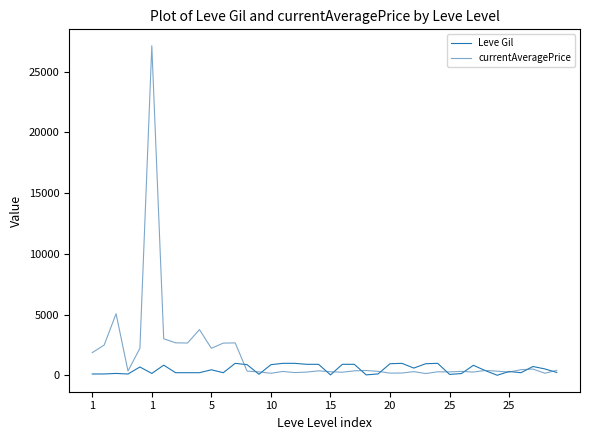

What is the maximum value for Leve Gil?

990.0